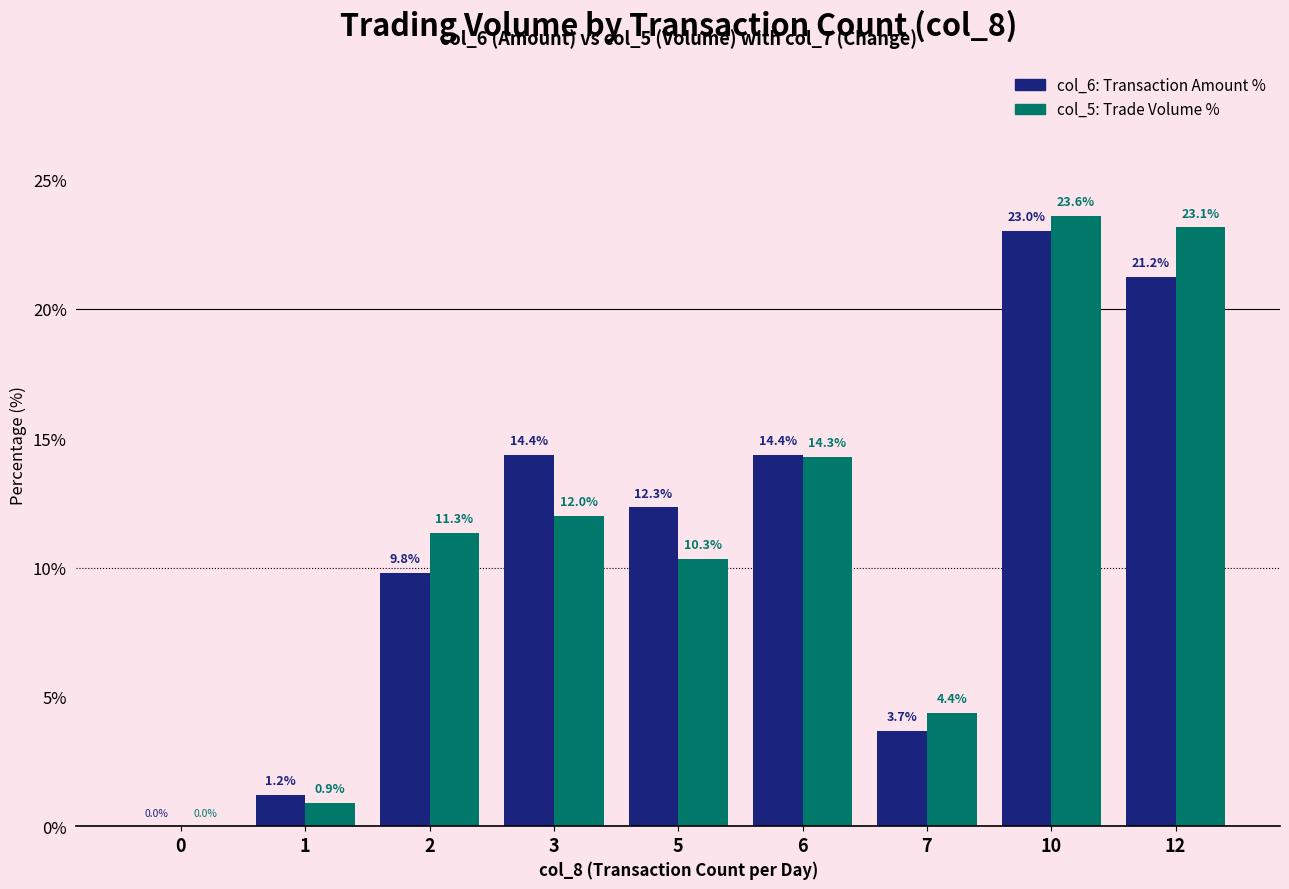

How many distinct data groups are displayed?

2